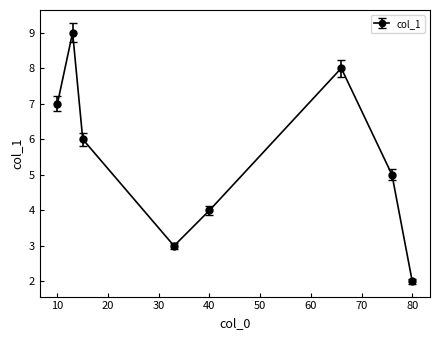

What is the sum of all values?

44